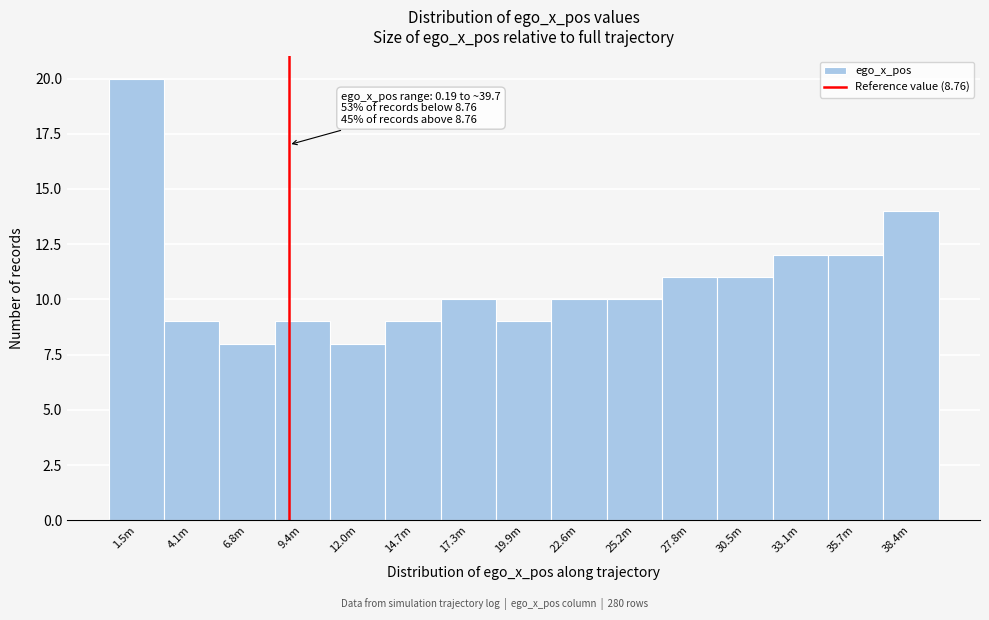

Reading left to right, transcribe all the data shown in this chart.

20	9	8	9	8	9	10	9	10	10	11	11	12	12	14